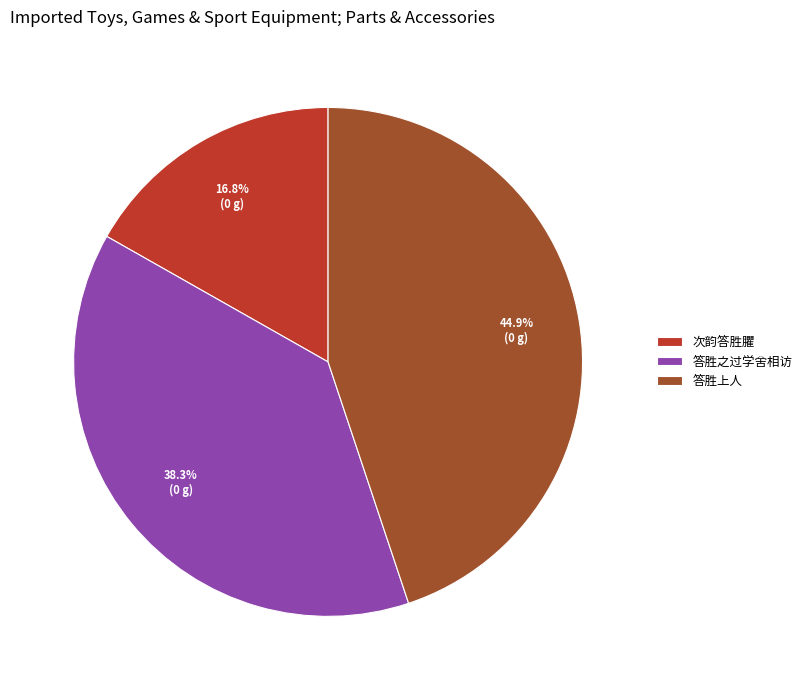

What percentage is the 答胜之过学舍相访 slice, to the nearest percent?

38%